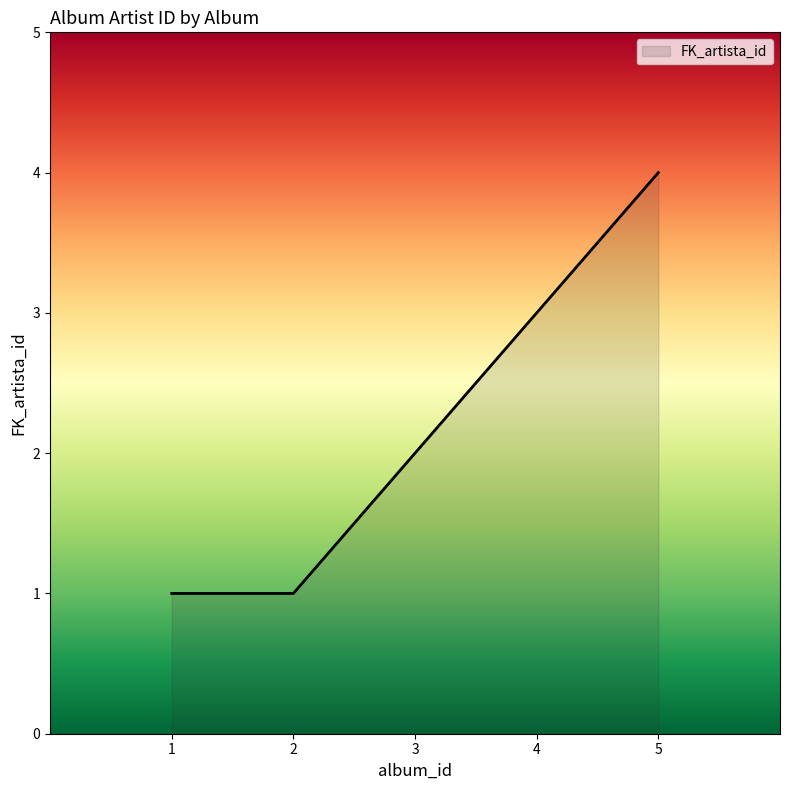

At which label is the value closest to 2?

3